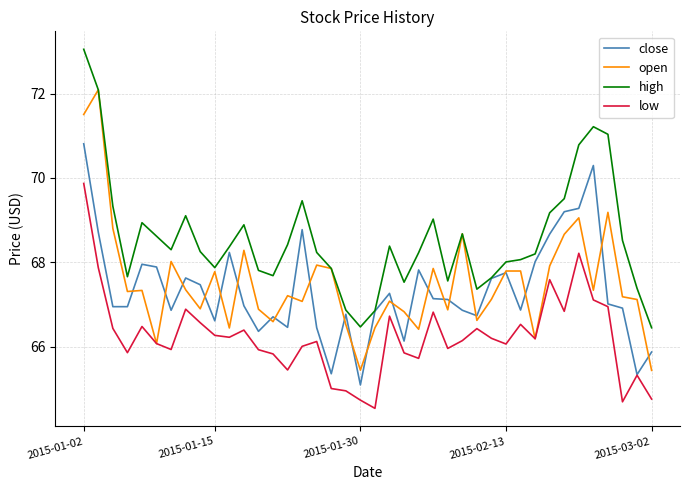

Rank the series by their maximum value, from highest to lowest.

high, open, close, low